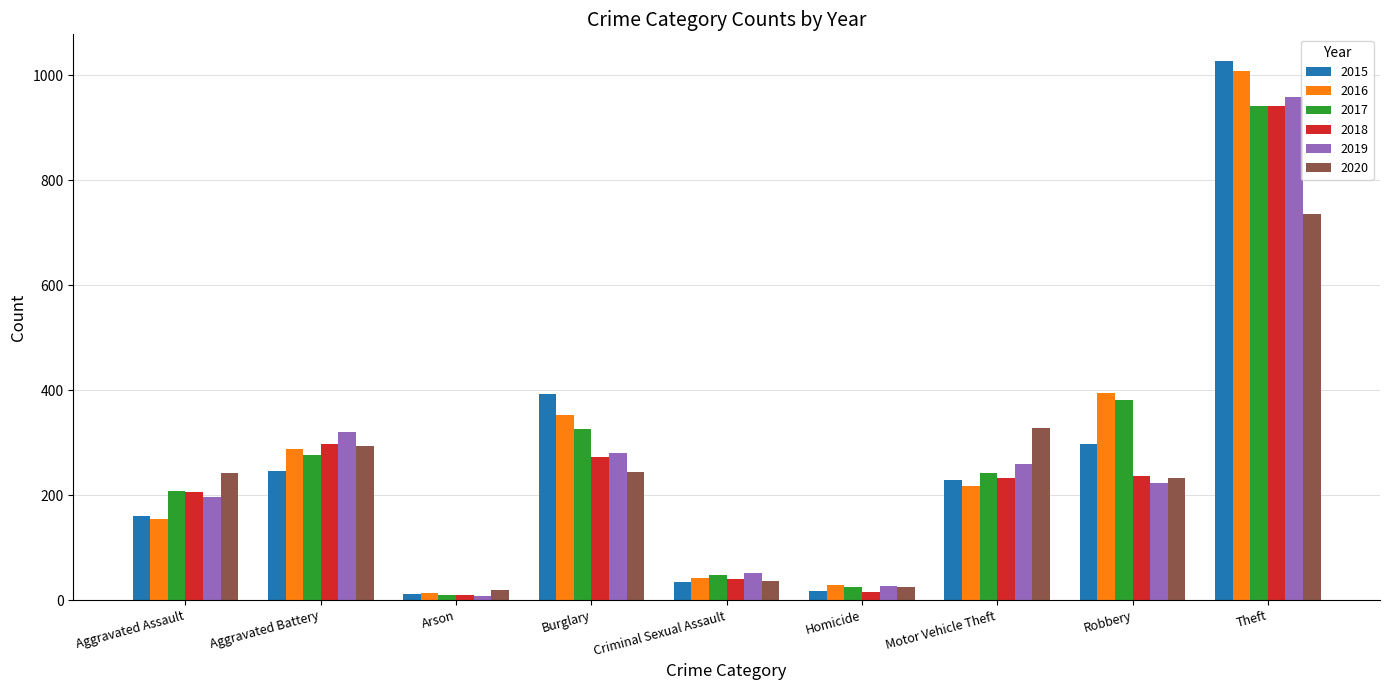

What is the label of the 2nd bar from the right?

Robbery